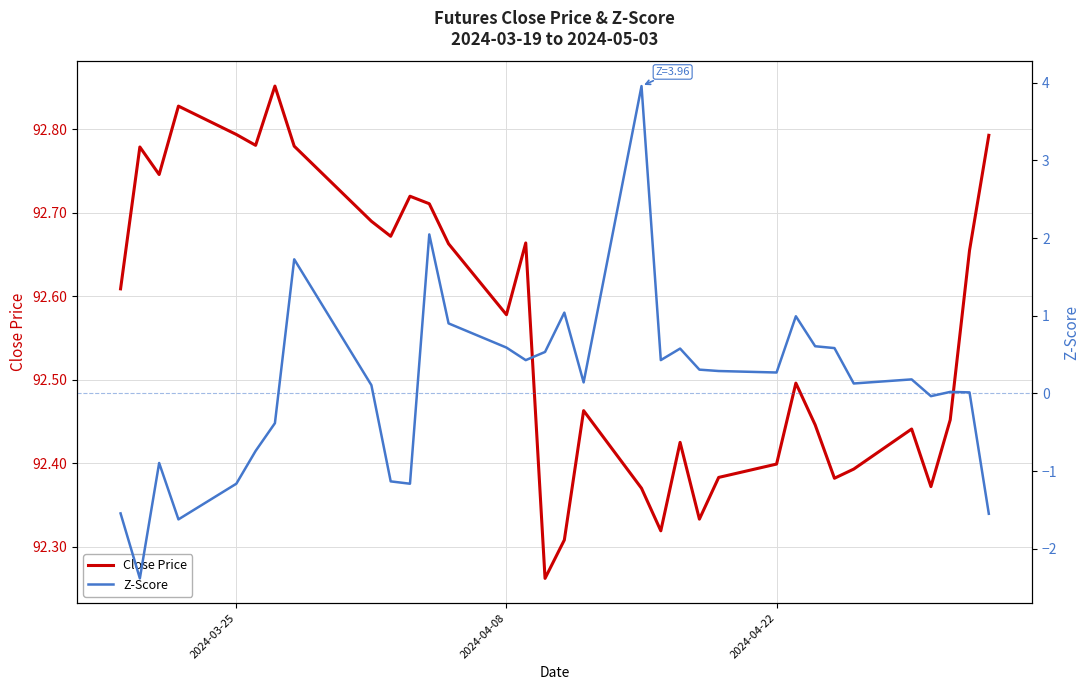

Which series has the largest total across all categories?

Close Price